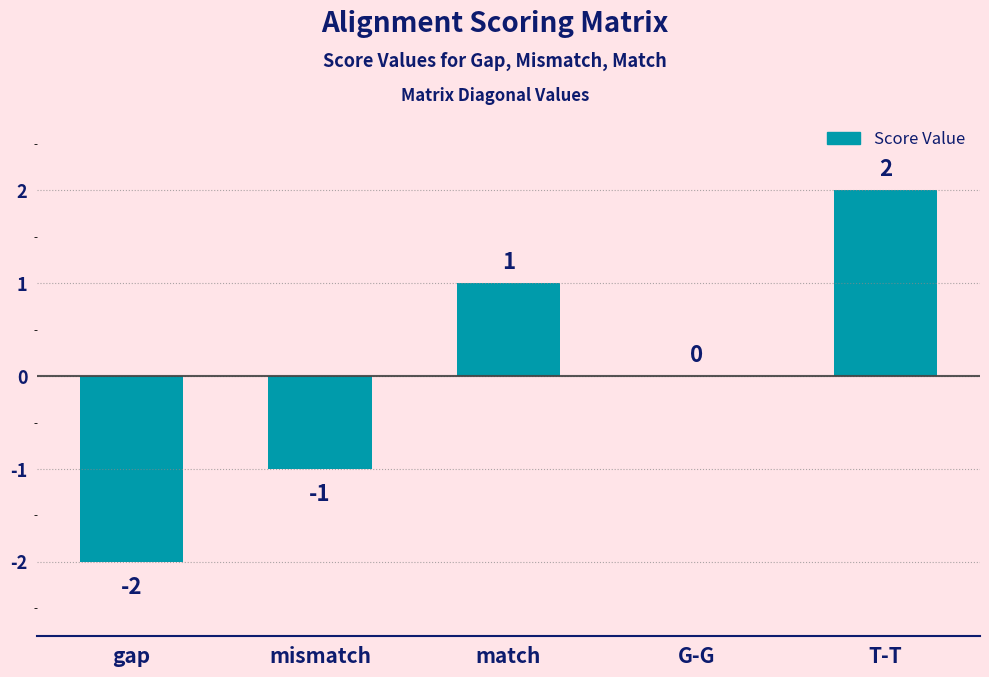

What is the change in value from mismatch to T-T?

+3